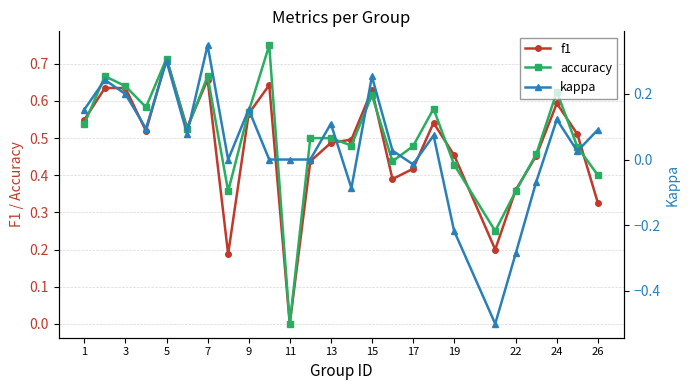

Which series has the largest range (max minus min)?

kappa